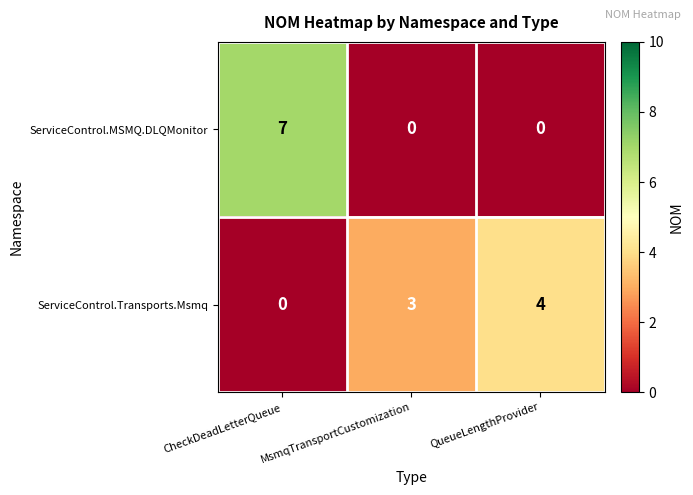

Count the ServiceControl.Transports.Msmq values in the range 0 to 4.

3